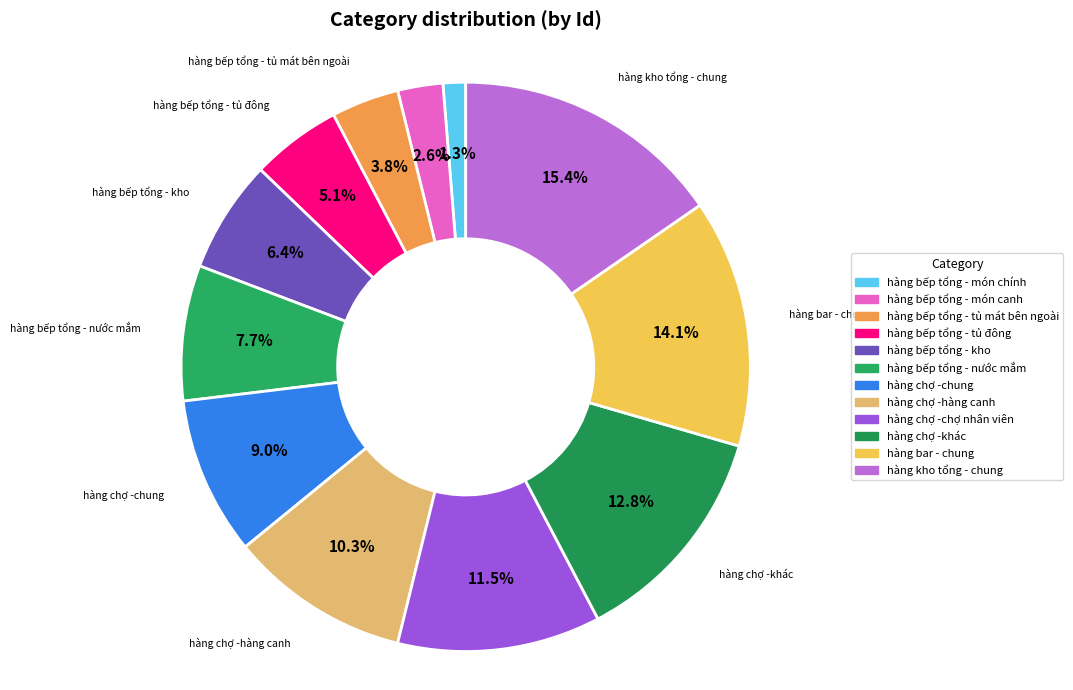

What percentage is the hàng chợ -chung slice, to the nearest percent?

9%